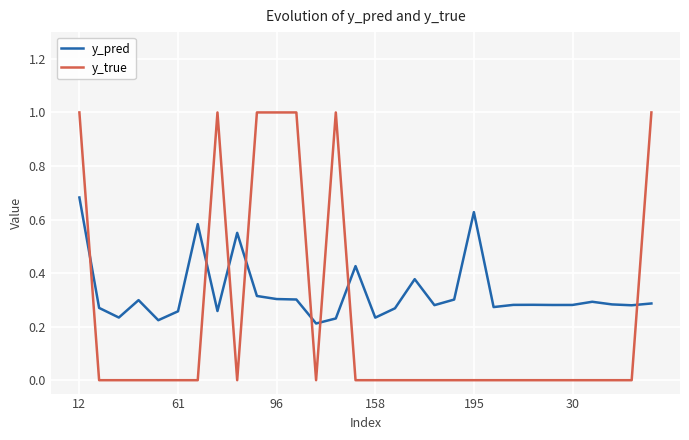

True or false: y_pred and y_true intersect in this chart.

True